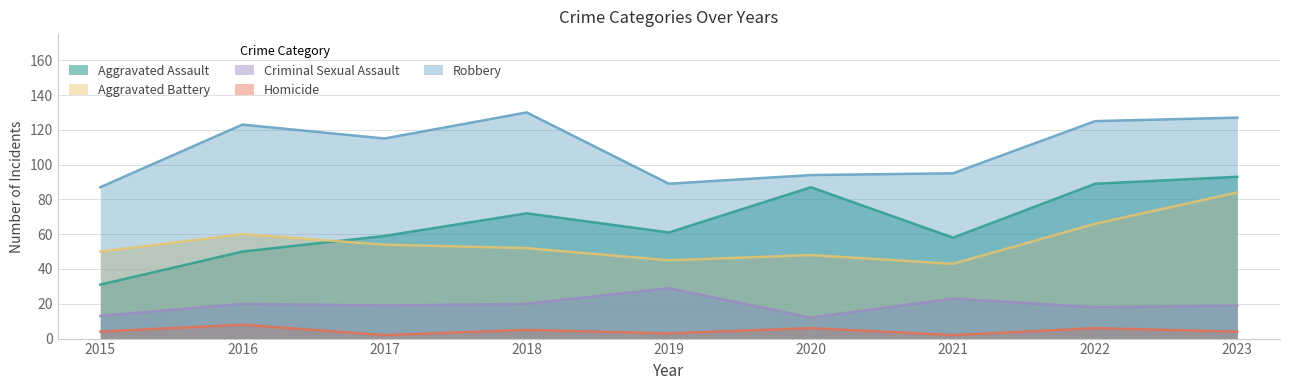

Is the value of Homicide at 2016 greater than the value of Aggravated Assault at 2022?

No